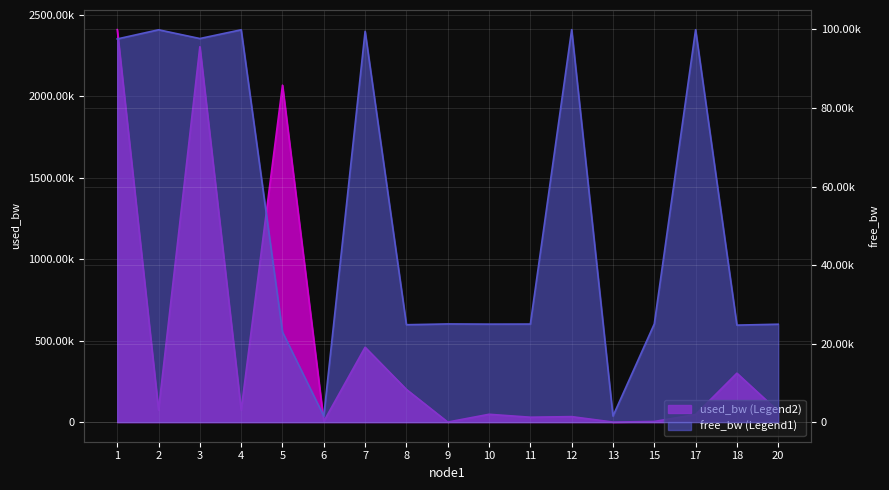

Which category has the lowest value across all series?

9